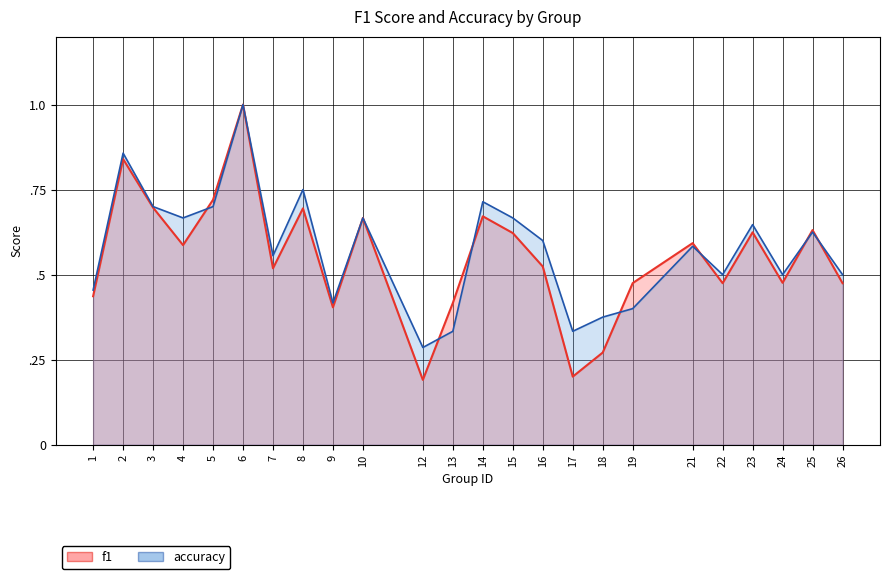

At which category is the sum across all series the highest?

6